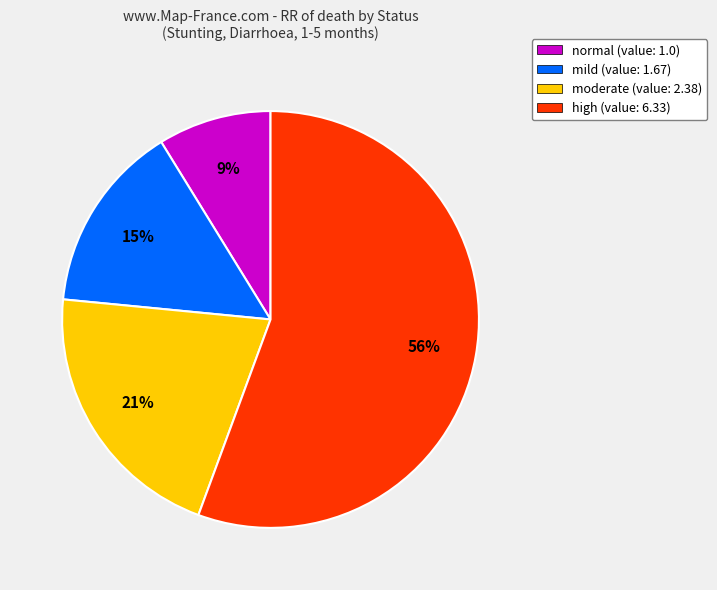

Which category accounts for the majority?

high